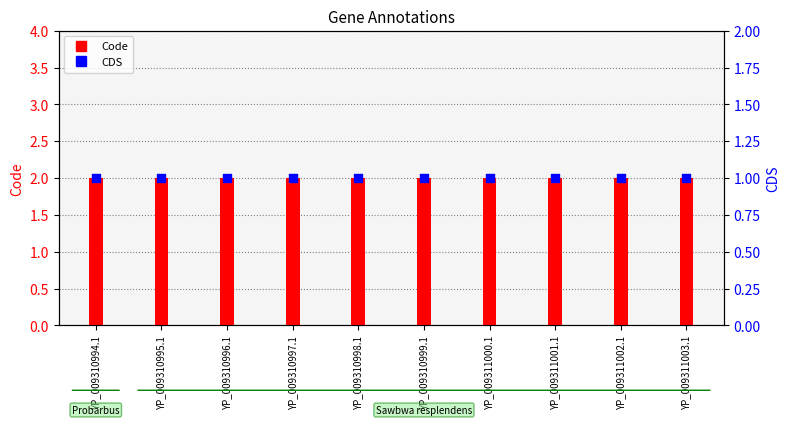

What are all the series names shown in the legend?

Code, CDS